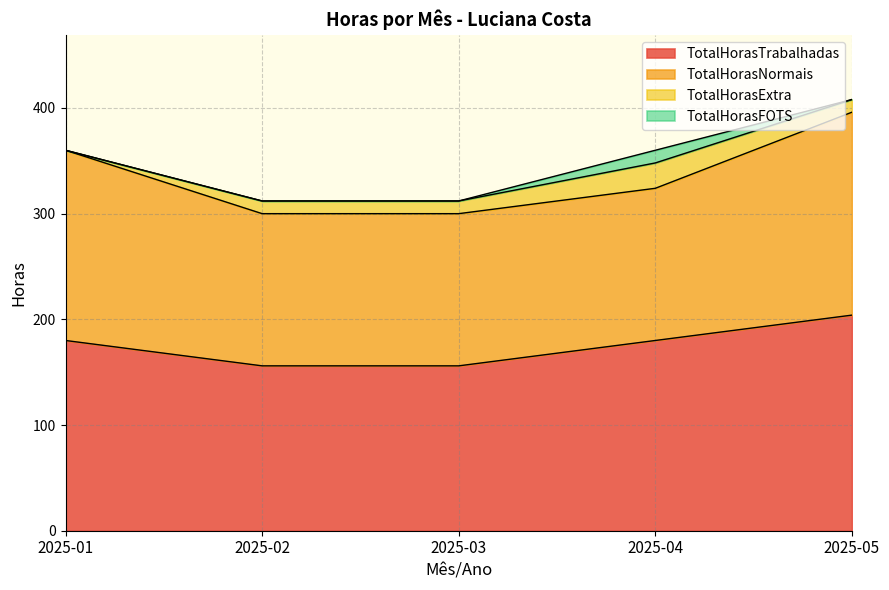

Reading left to right, list all the values displayed in this chart.

TotalHorasTrabalhadas: 2025-01=180	2025-02=156	2025-03=156	2025-04=180	2025-05=204
TotalHorasNormais: 2025-01=180	2025-02=144	2025-03=144	2025-04=144	2025-05=192
TotalHorasExtra: 2025-01=0	2025-02=12	2025-03=12	2025-04=24	2025-05=12
TotalHorasFOTS: 2025-01=0	2025-02=0	2025-03=0	2025-04=12	2025-05=0